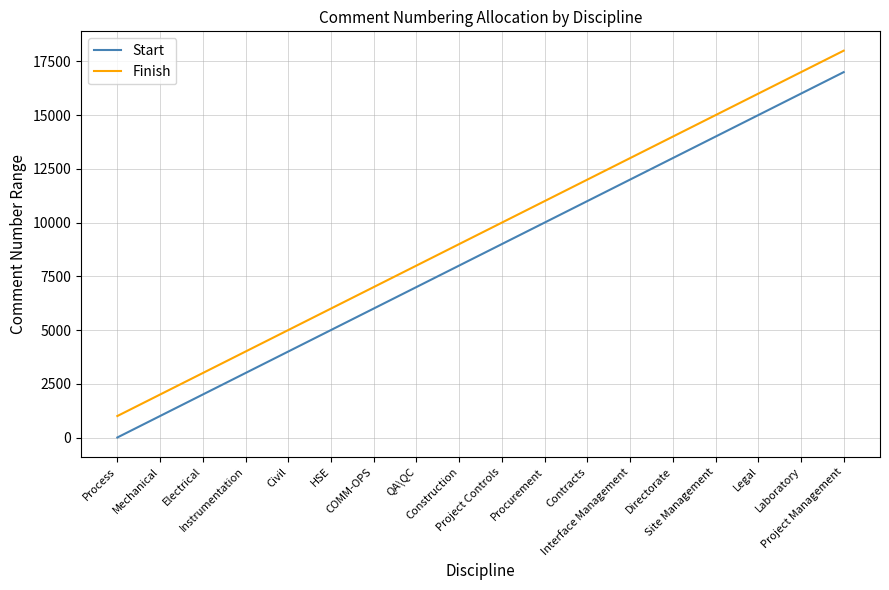

What are all the series names shown in the legend?

Start, Finish